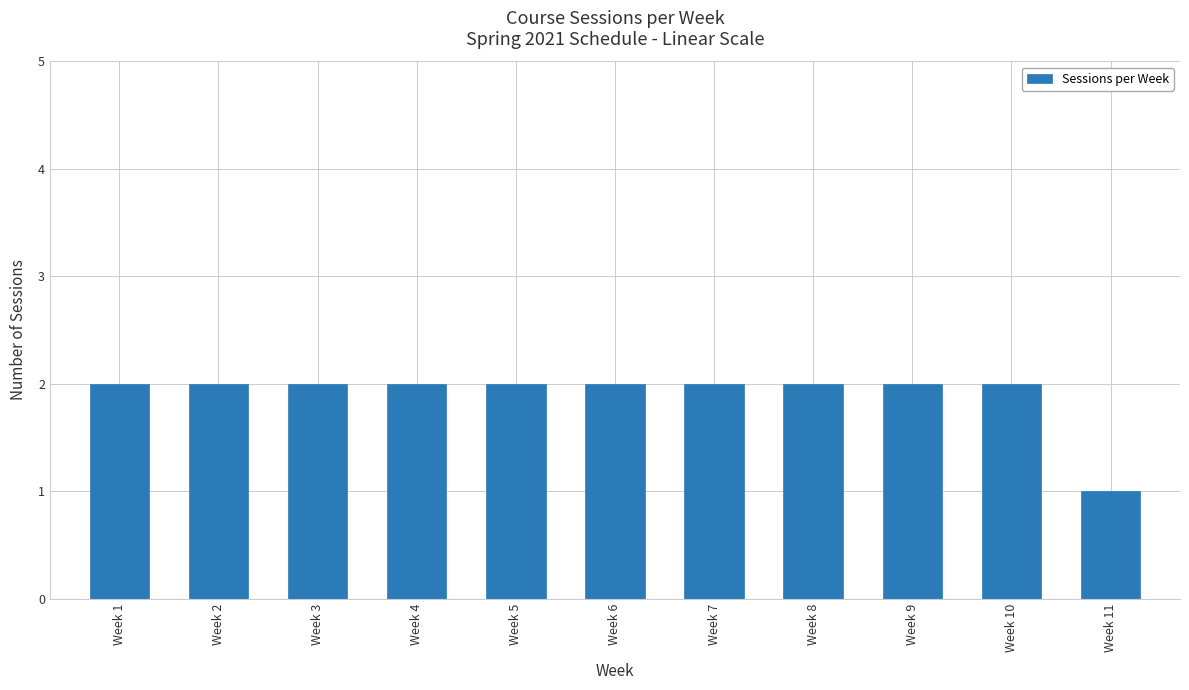

What value does the data have at Week 9?

2